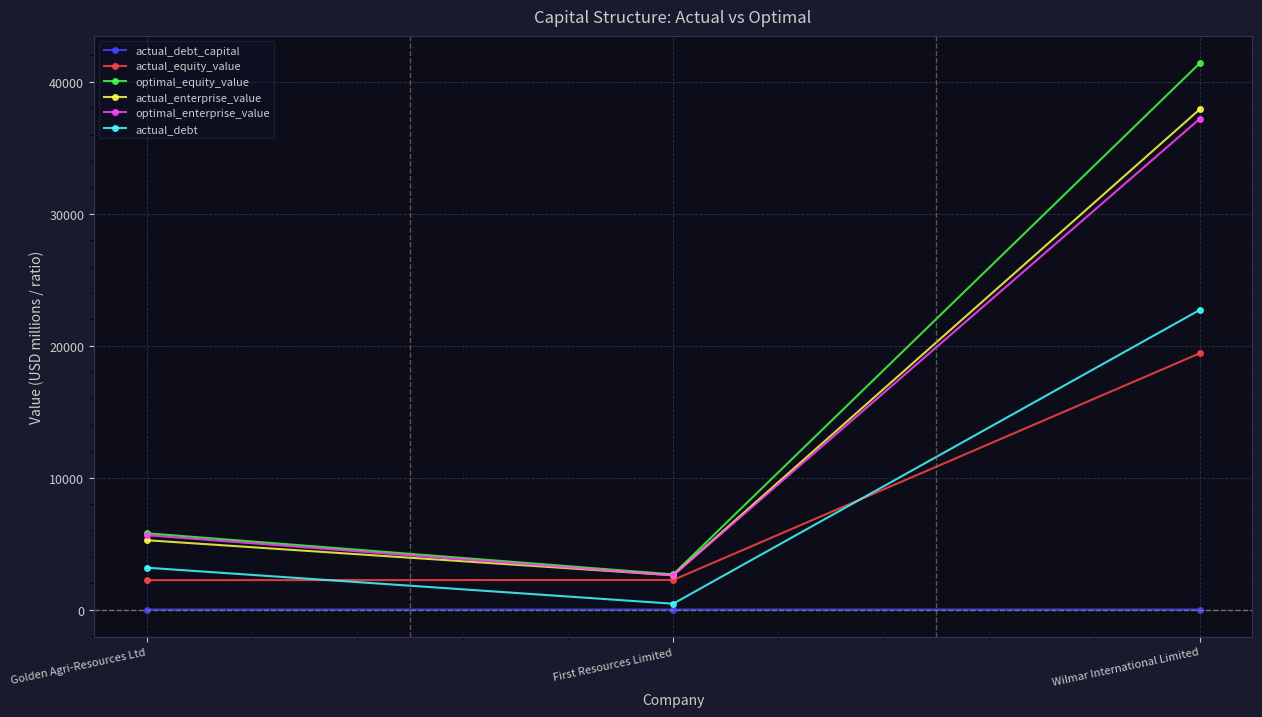

Is it true that actual_enterprise_value equals 2599.2 at First Resources Limited?

True